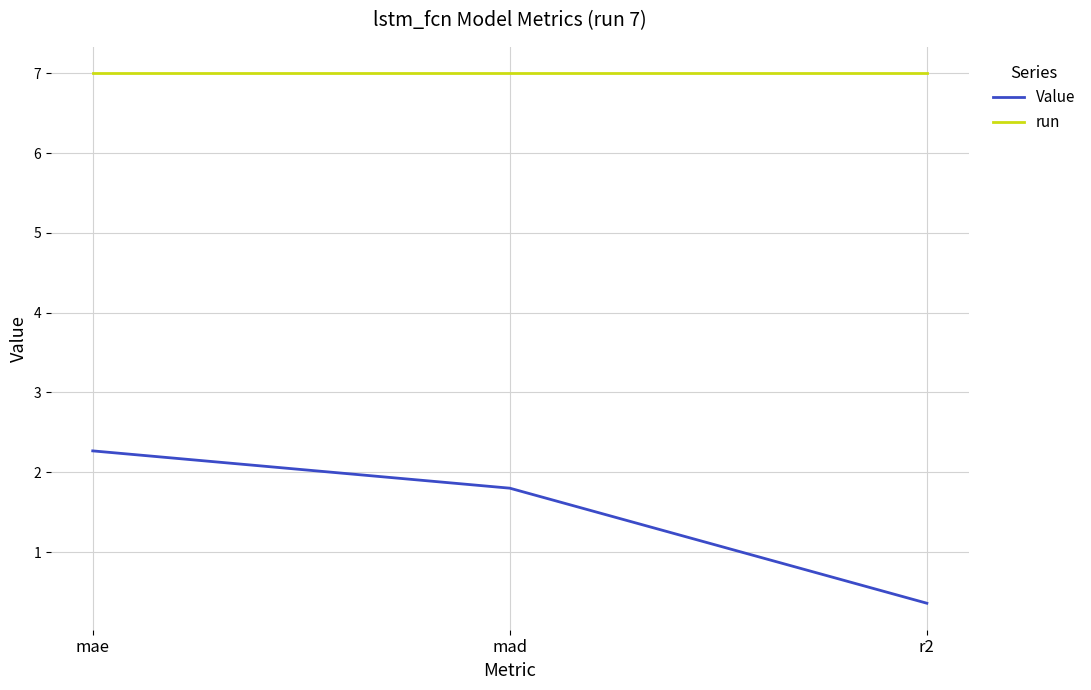

What is the lowest value of the run series?

7.0